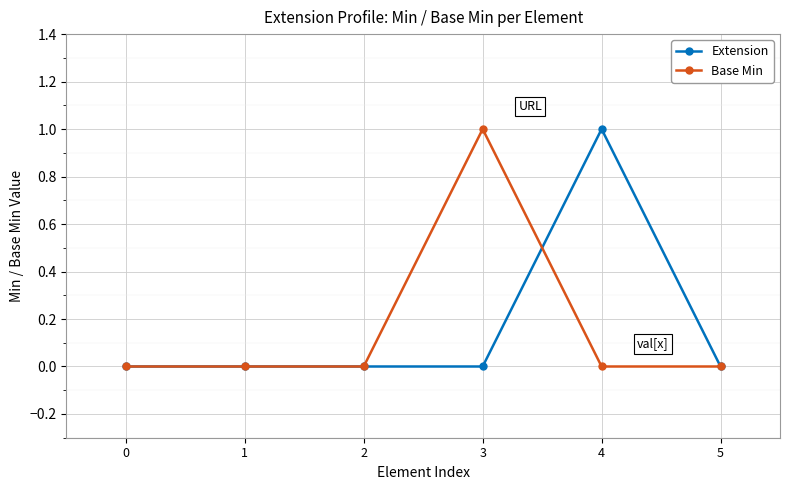

Which category has the highest value in the Extension series?

4